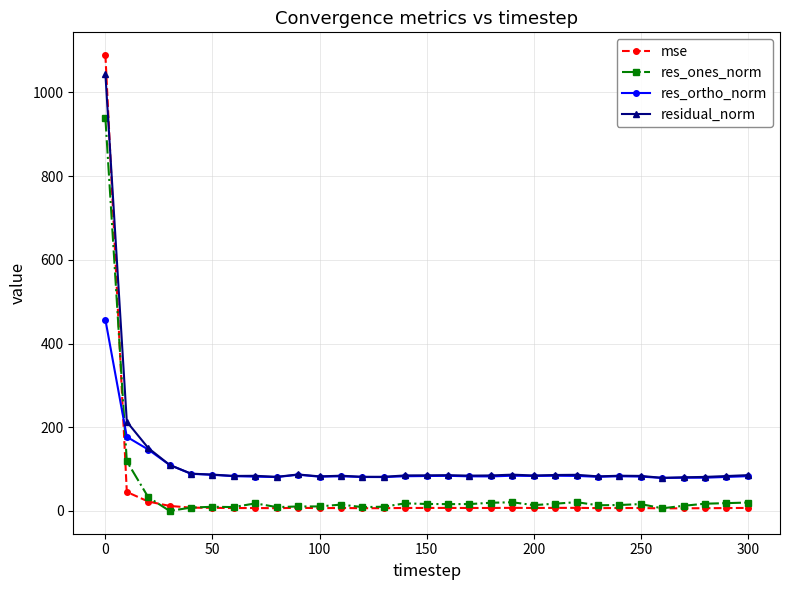

What is the greatest value displayed?

1088.8